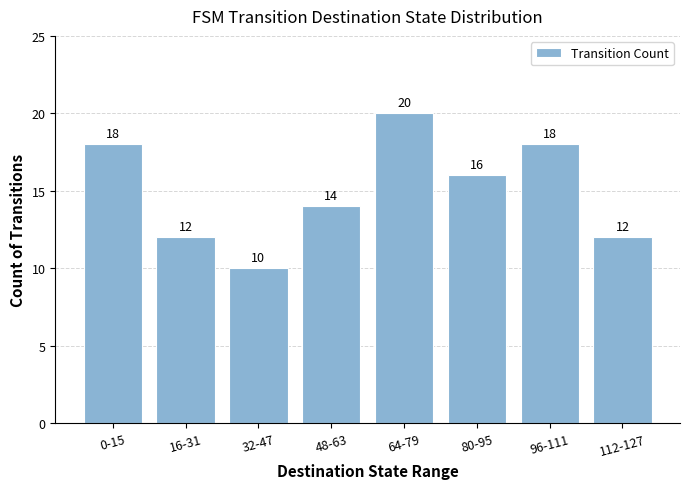

What is the maximum value shown in the chart?

20